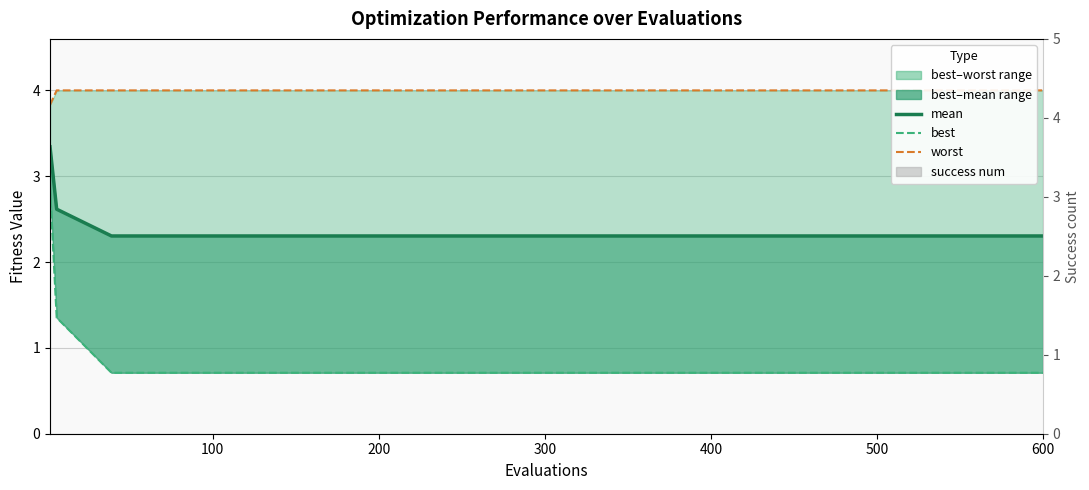

What is the sum of all worst values?

79.8